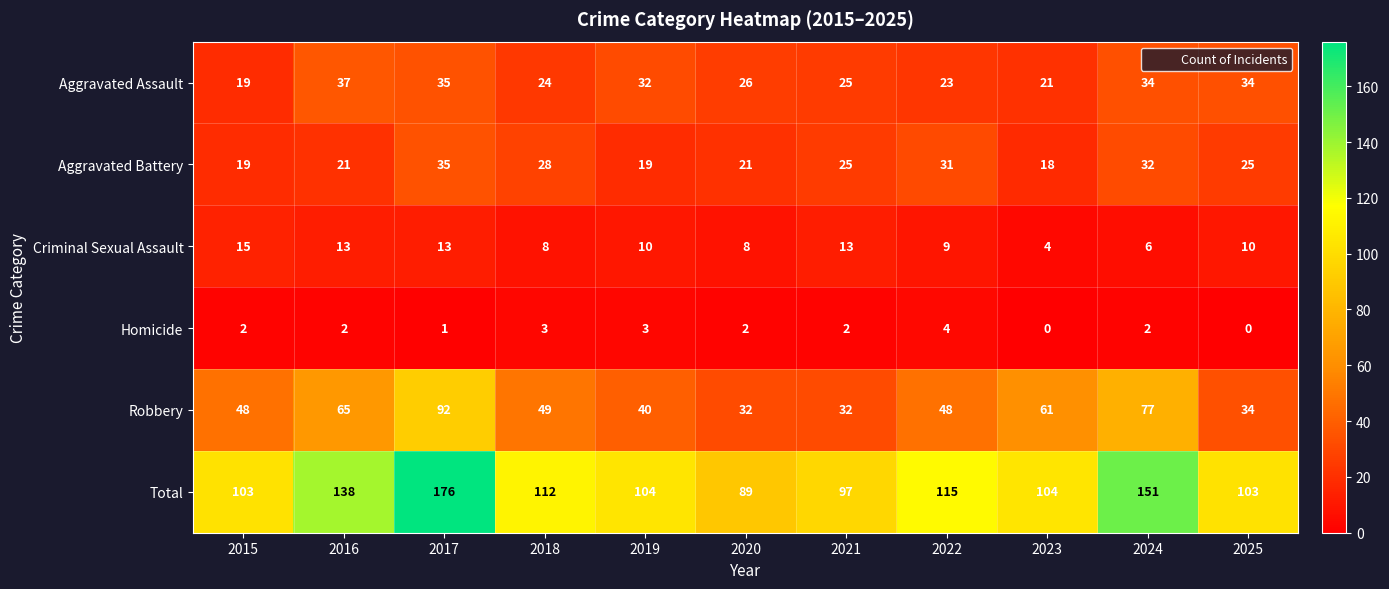

Rank the series by their maximum value, from highest to lowest.

Total, Robbery, Aggravated Assault, Aggravated Battery, Criminal Sexual Assault, Homicide